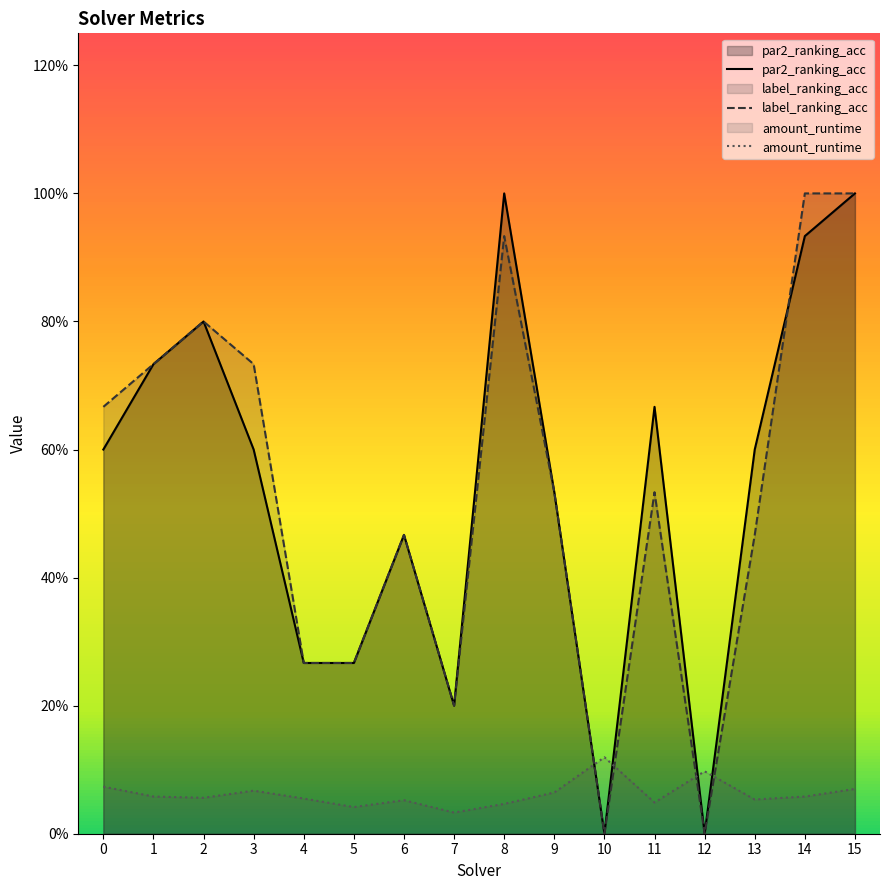

True or false: amount_runtime has more than 0 points higher than both neighbors.

True